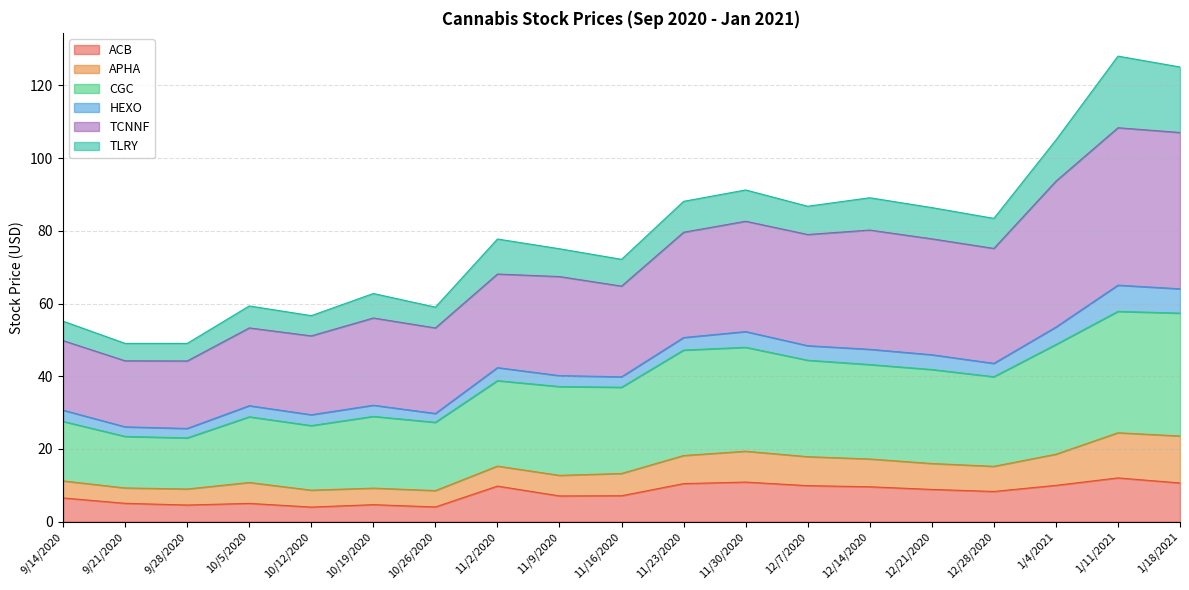

True or false: TCNNF and CGC intersect in this chart.

False